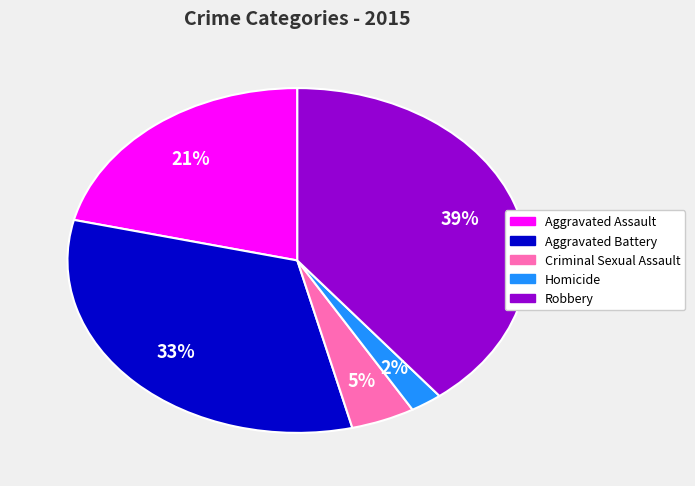

Which slice is the smallest?

Homicide